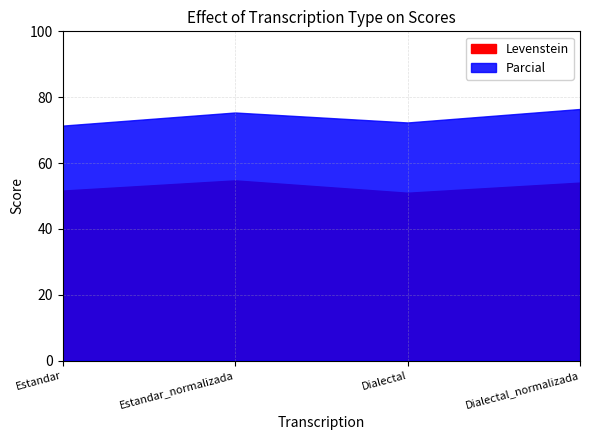

Reading left to right, list all the values displayed in this chart.

Levenstein: 51.6	54.7	51.0	54.1
Parcial: 71.4	75.3	72.3	76.4